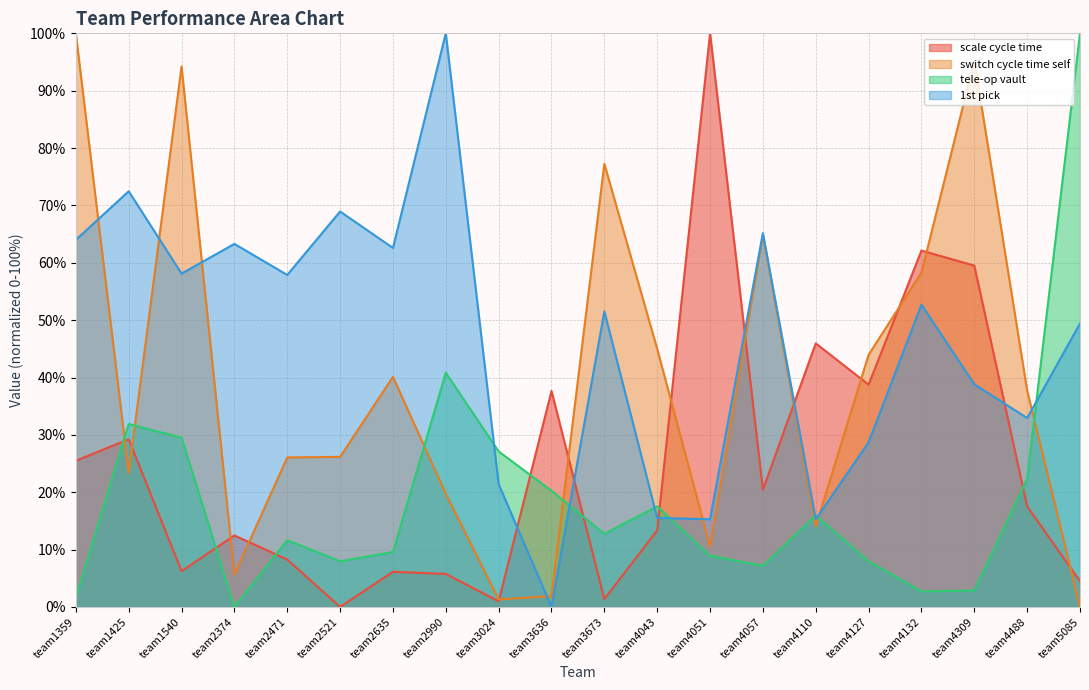

What is the spread (max minus min) of values at team4051?

91.1